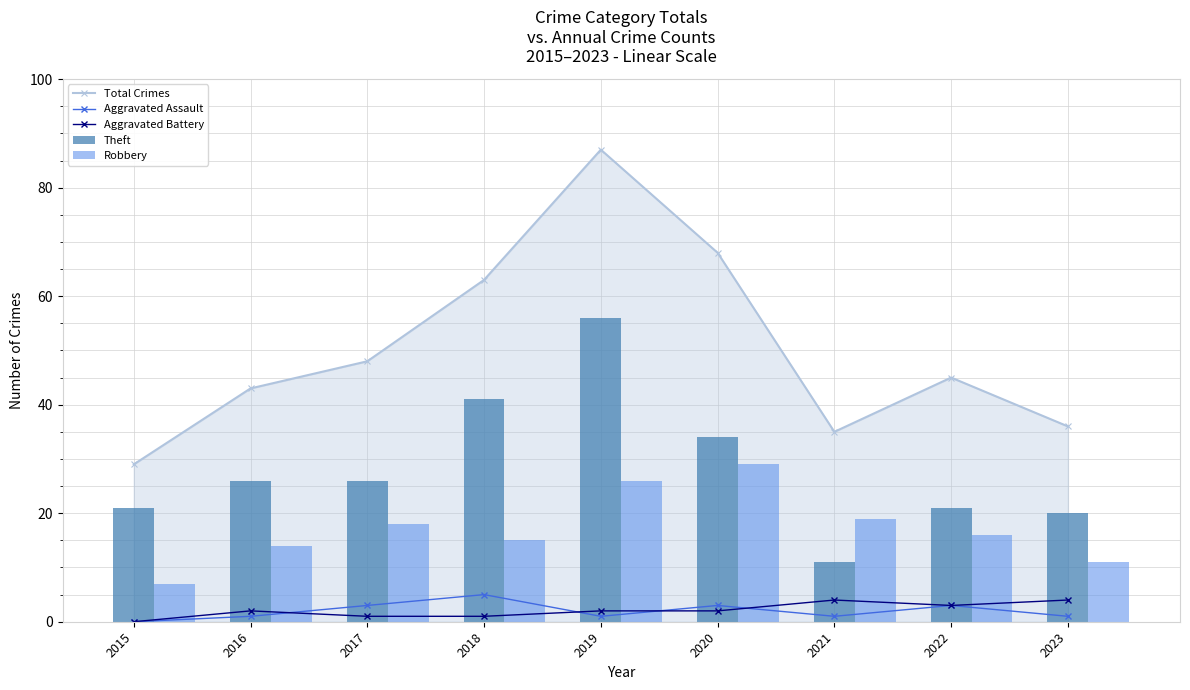

At how many categories does at least one series exceed 43?

5